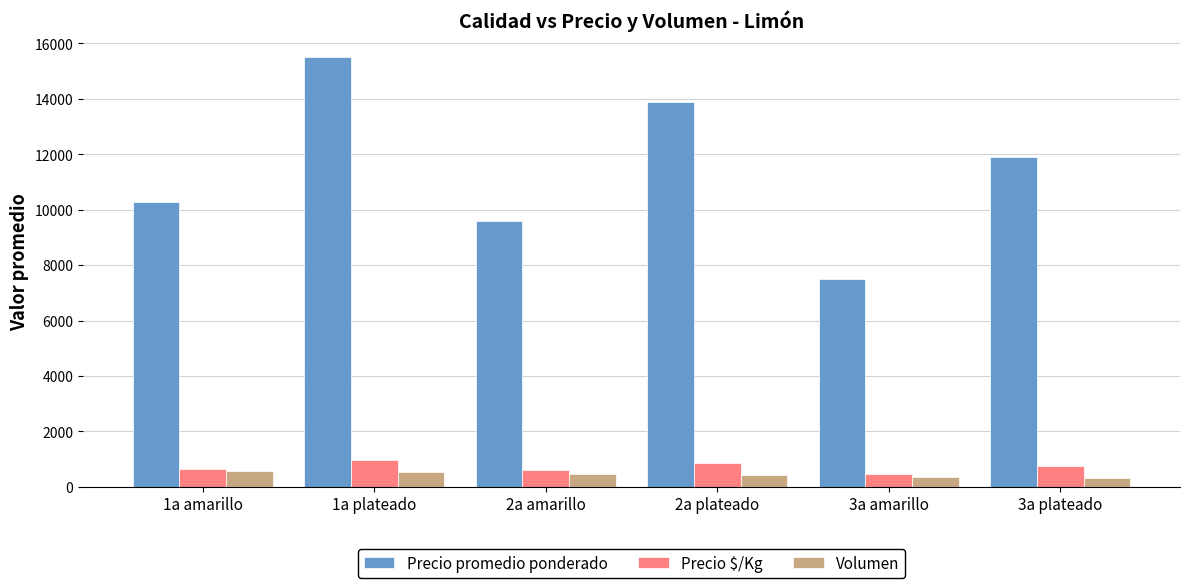

What is the value of the Volumen bar at the 5th from the left?

347